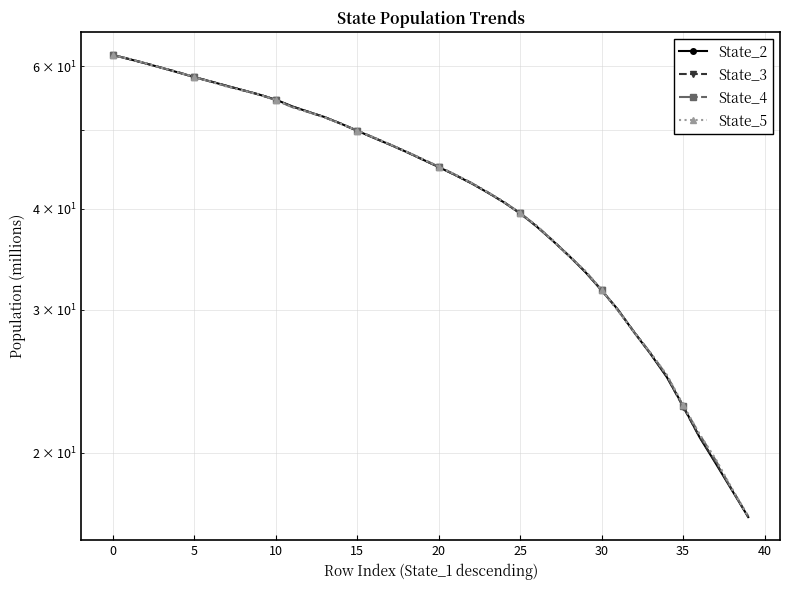

At how many categories does at least one series exceed 48?

18